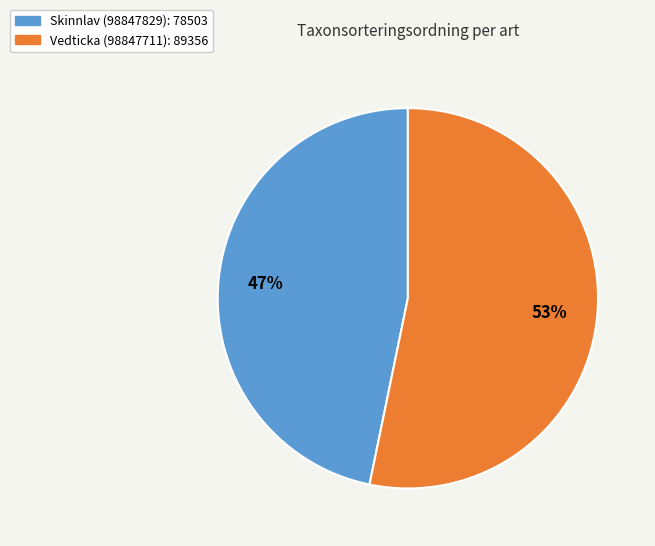

To the nearest percent, what percentage of the pie is Skinnlav (98847829)?

47%